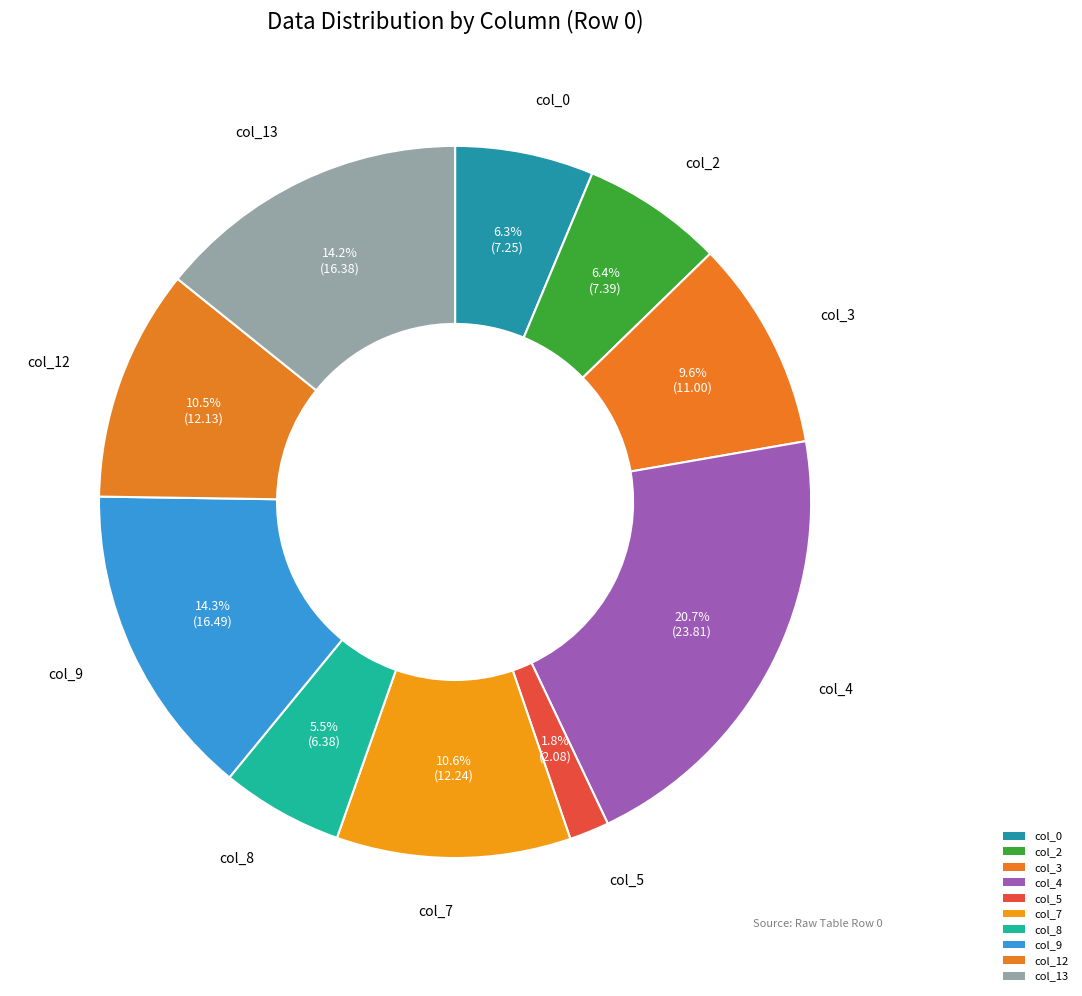

How many segments does this pie chart have?

10